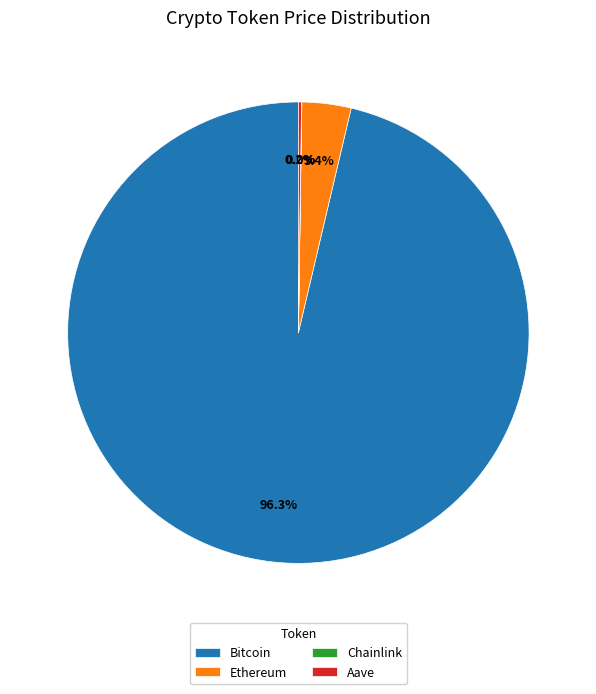

Is there a majority slice in this chart?

Yes